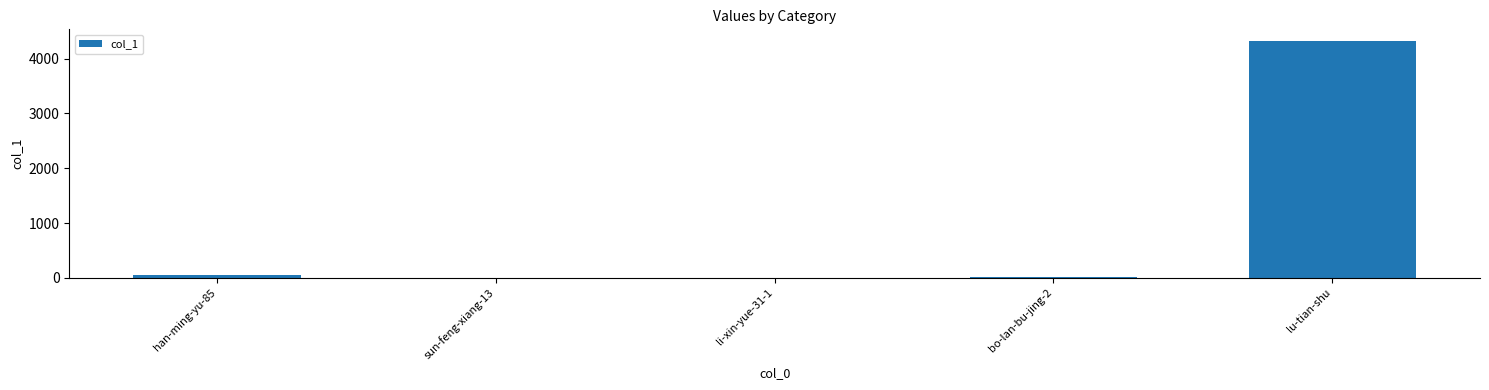

At which label is the value closest to 2160?

han-ming-yu-85